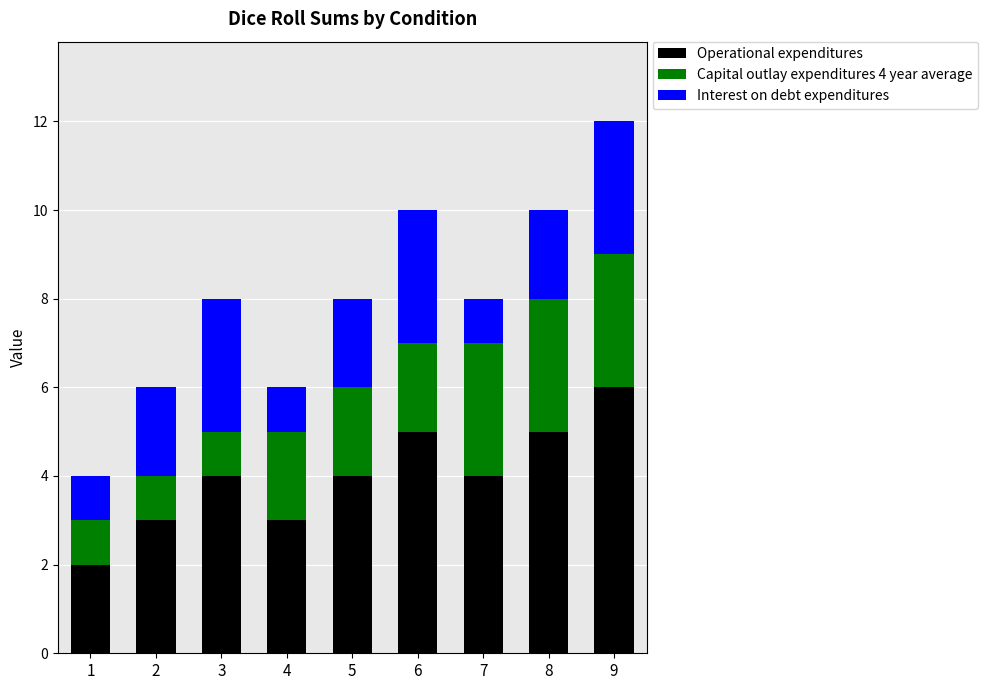

Which category has the highest value in the Operational expenditures series?

9